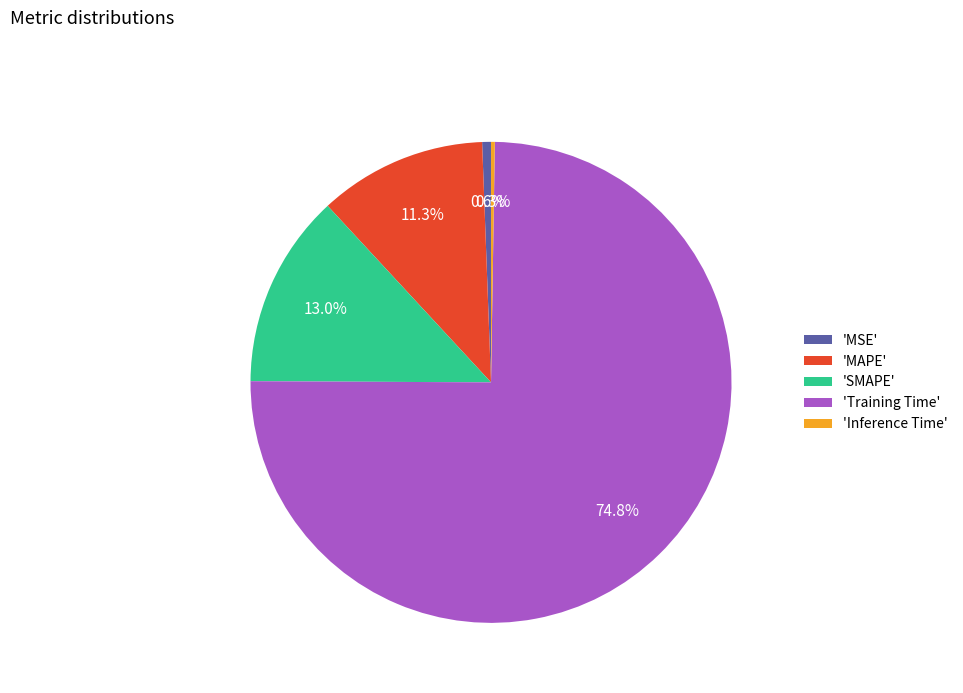

Which slice is the largest?

'Training Time'